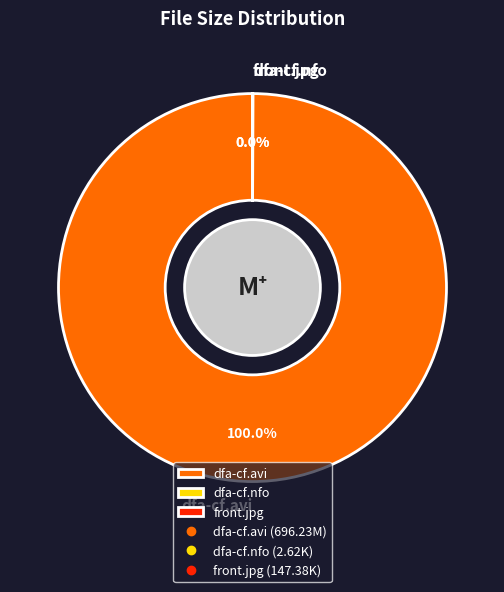

Which category has the biggest portion of the pie?

dfa-cf.avi